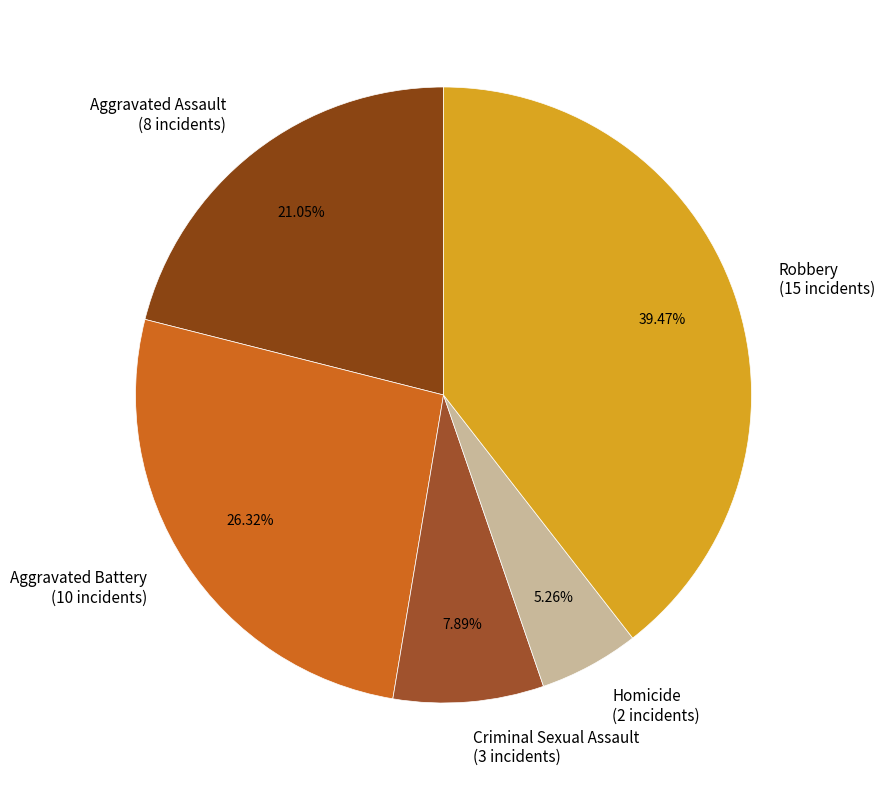

Which slice is the smallest?

Homicide